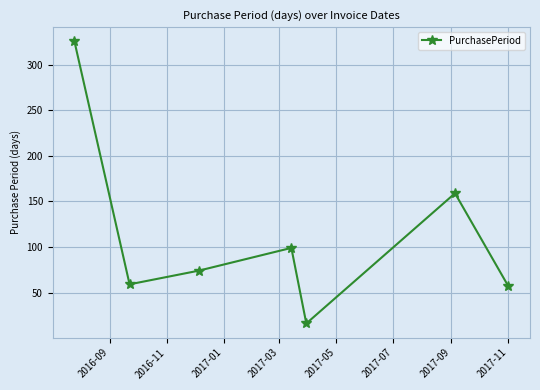

Reading right to left, list all the values displayed in this chart.

57	159	16	99	74	59	326